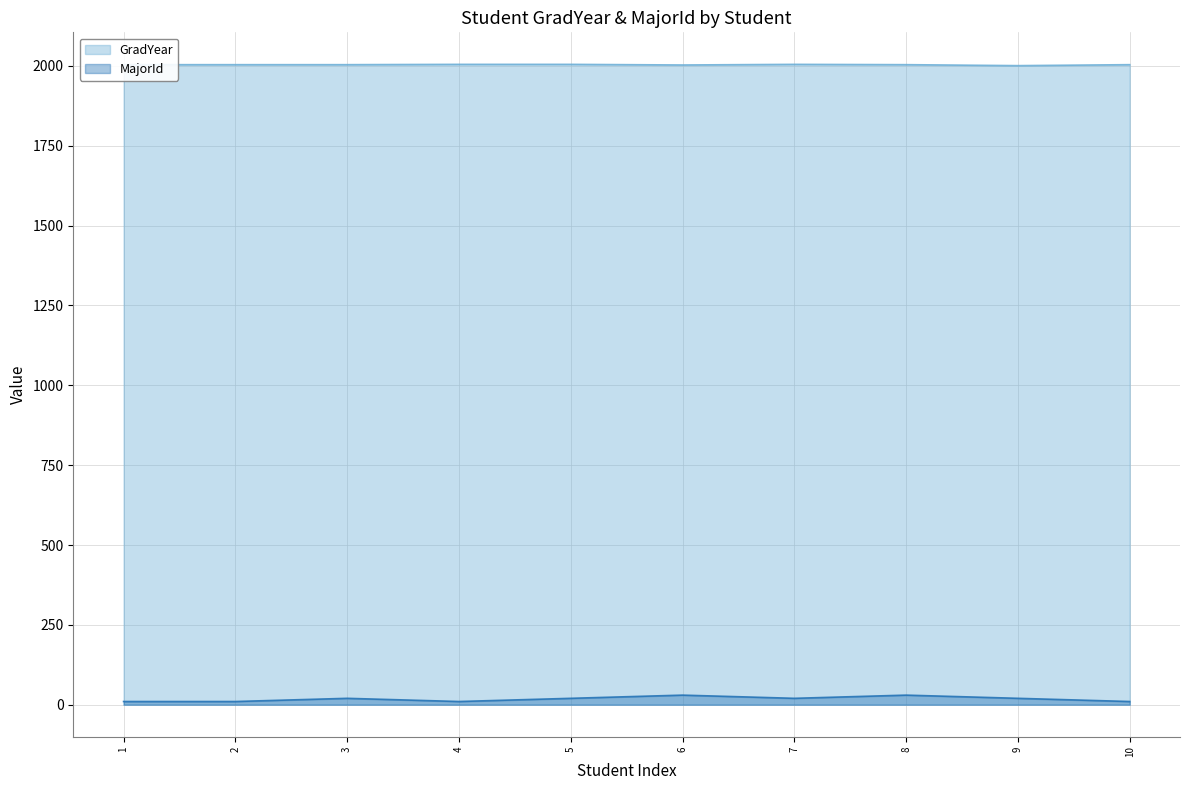

Which label corresponds to the smallest value in the chart?

1